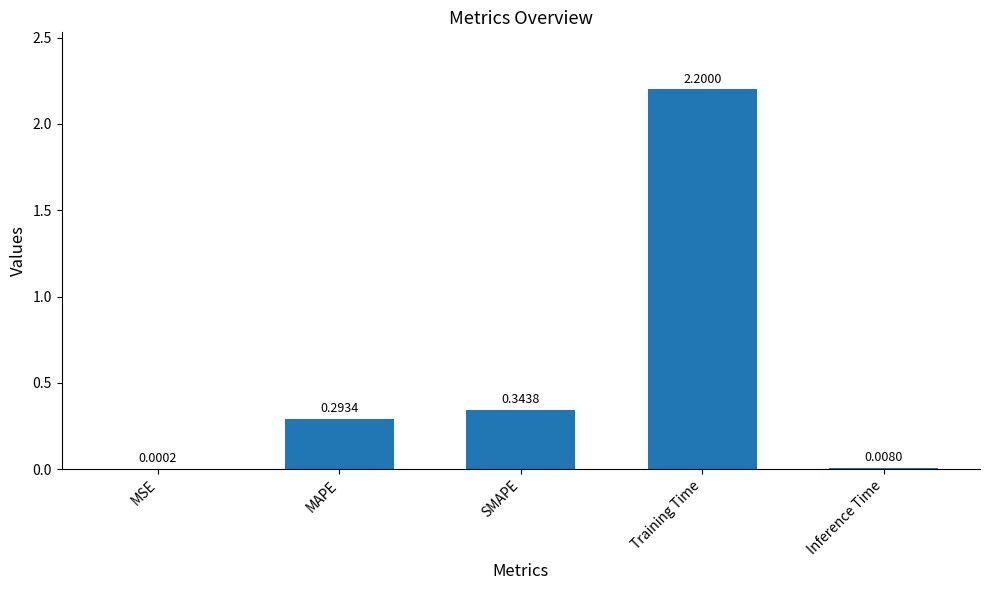

What is the sum of all values?

2.8